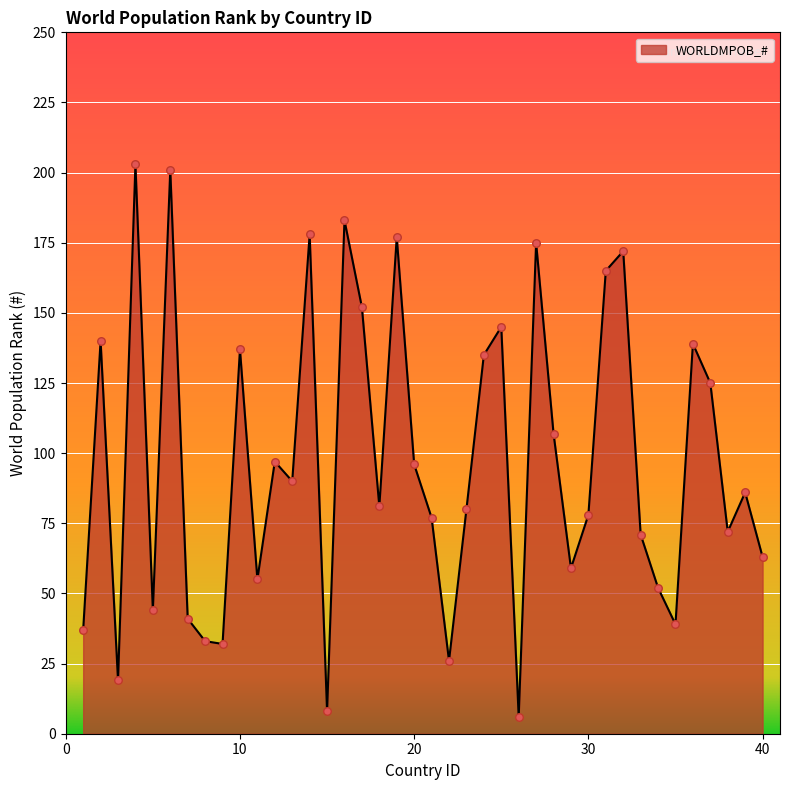

What is the maximum value shown in the chart?

203